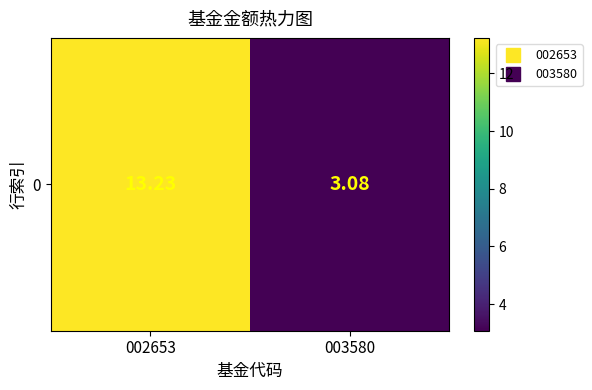

Approximately how many times larger is the value at 003580 compared to 002653?

0.2